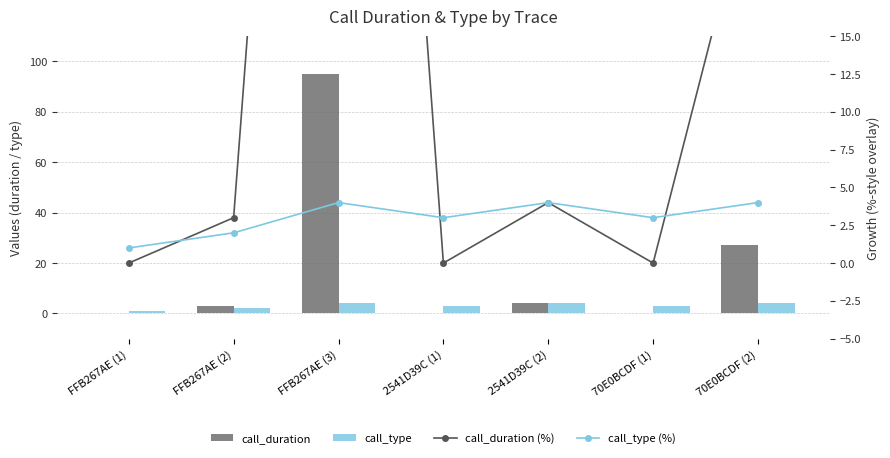

At which category is the sum across all series the highest?

FFB267AE (3)